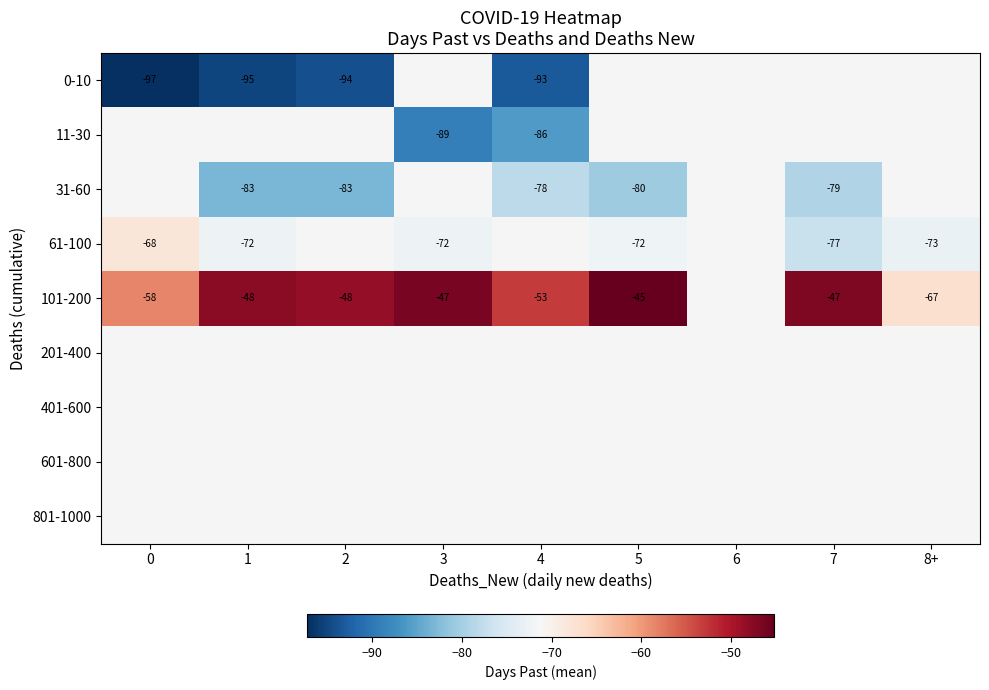

Which series has the widest spread of values?

101-200